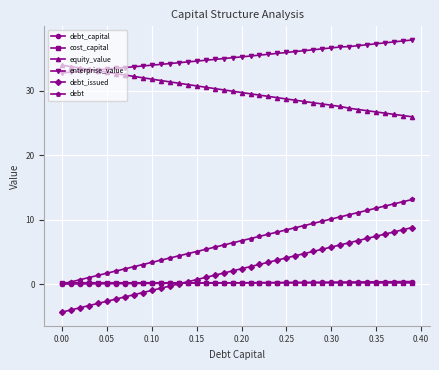

Which series has the largest total across all categories?

enterprise_value